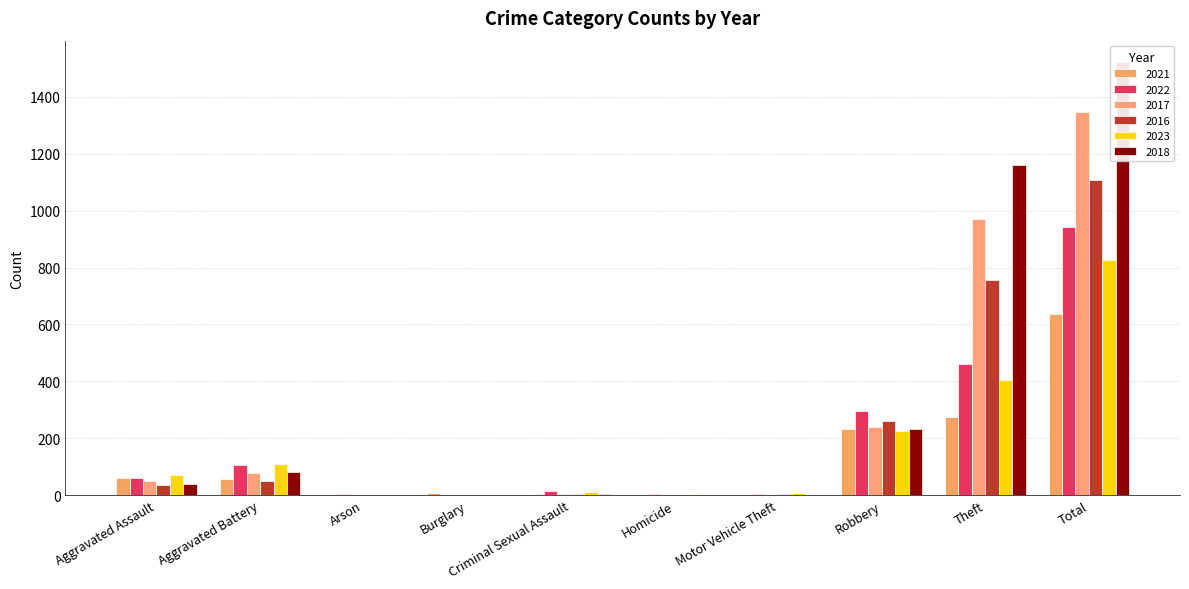

Are the bars grouped side by side (vs. stacked)?

Yes